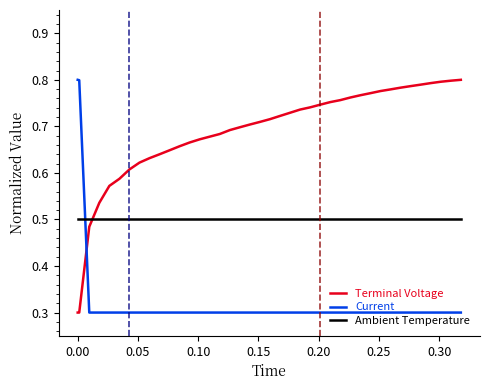

Rank the series by their average value, from highest to lowest.

Terminal Voltage, Ambient Temperature, Current